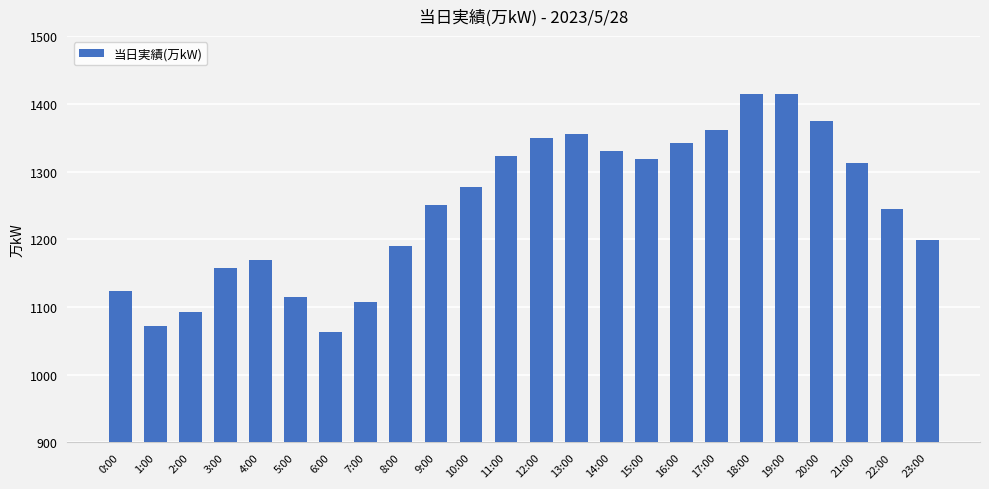

What is the smallest value displayed?

1063